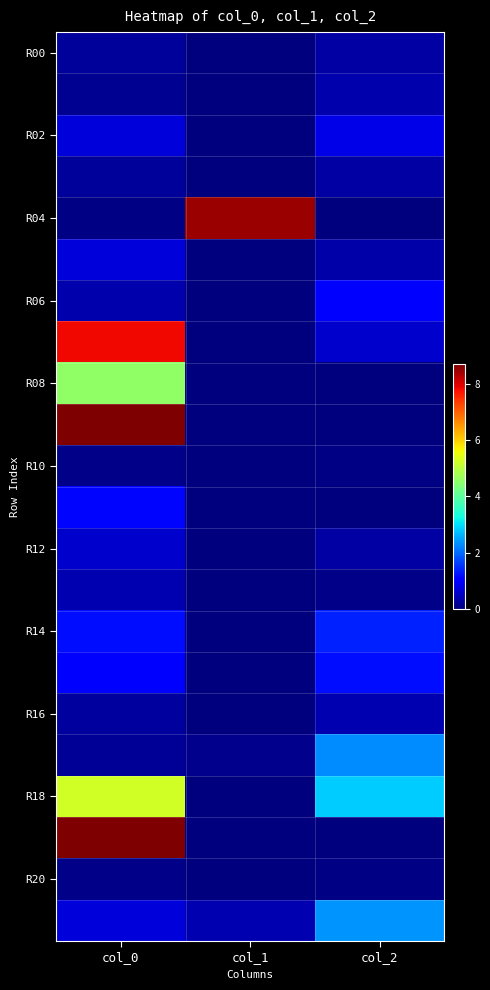

Which has a higher value, col_0 or col_2?

col_2